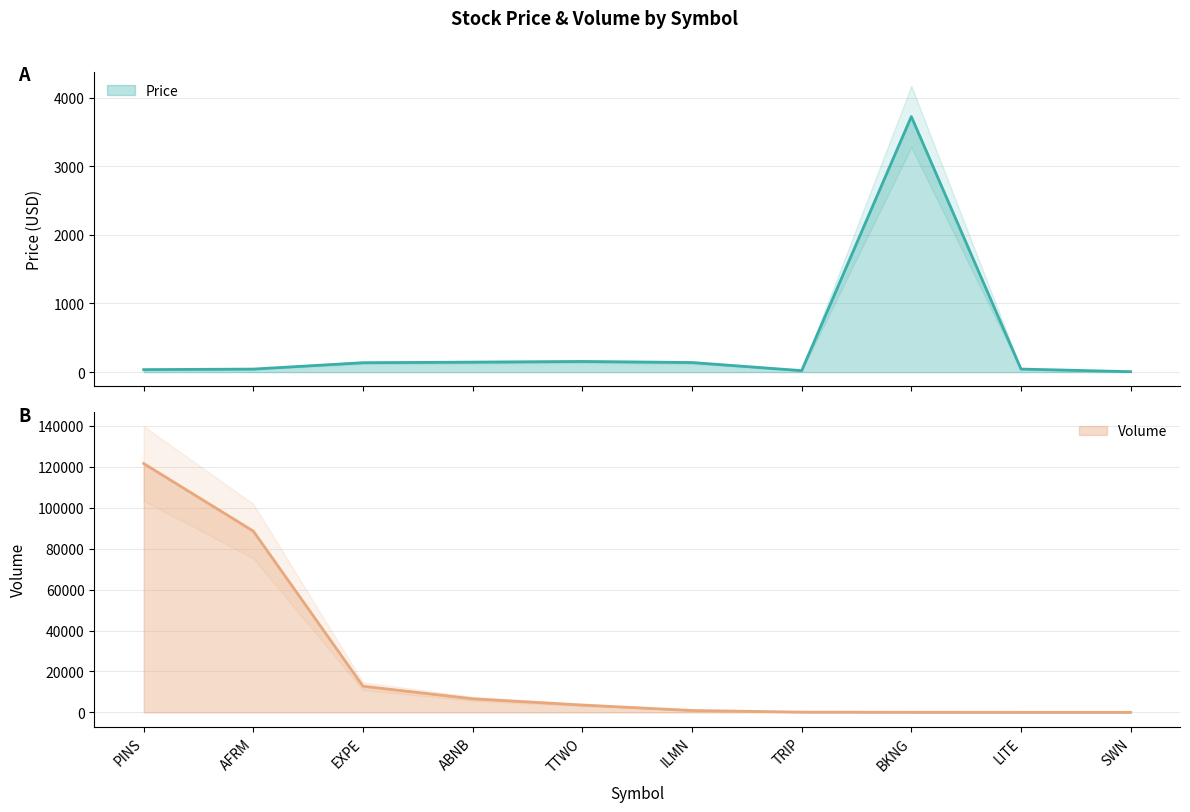

What is the minimum value for Volume?

1.0